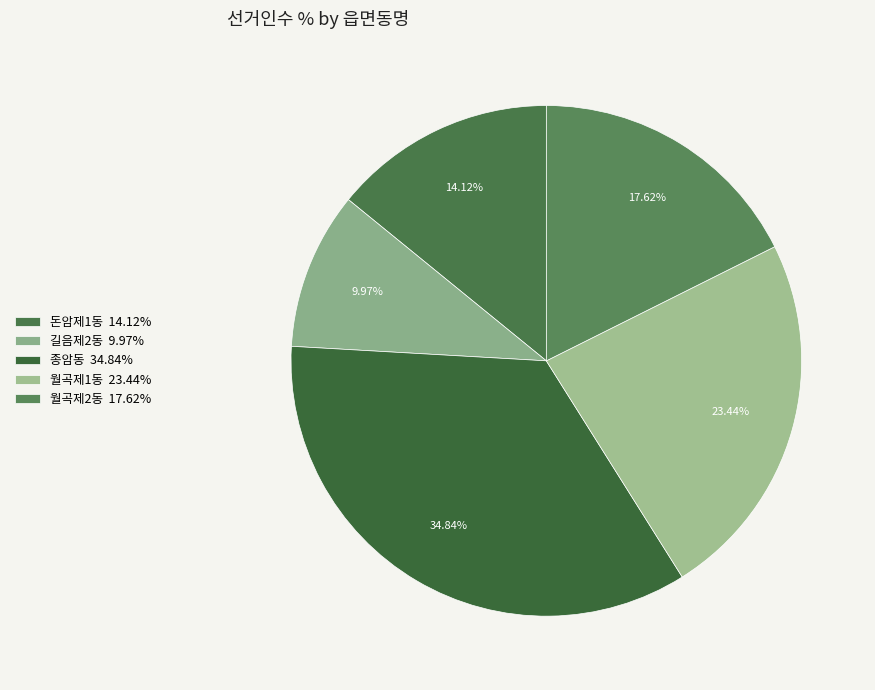

To the nearest percent, what portion does 길음제2동 represent?

10%